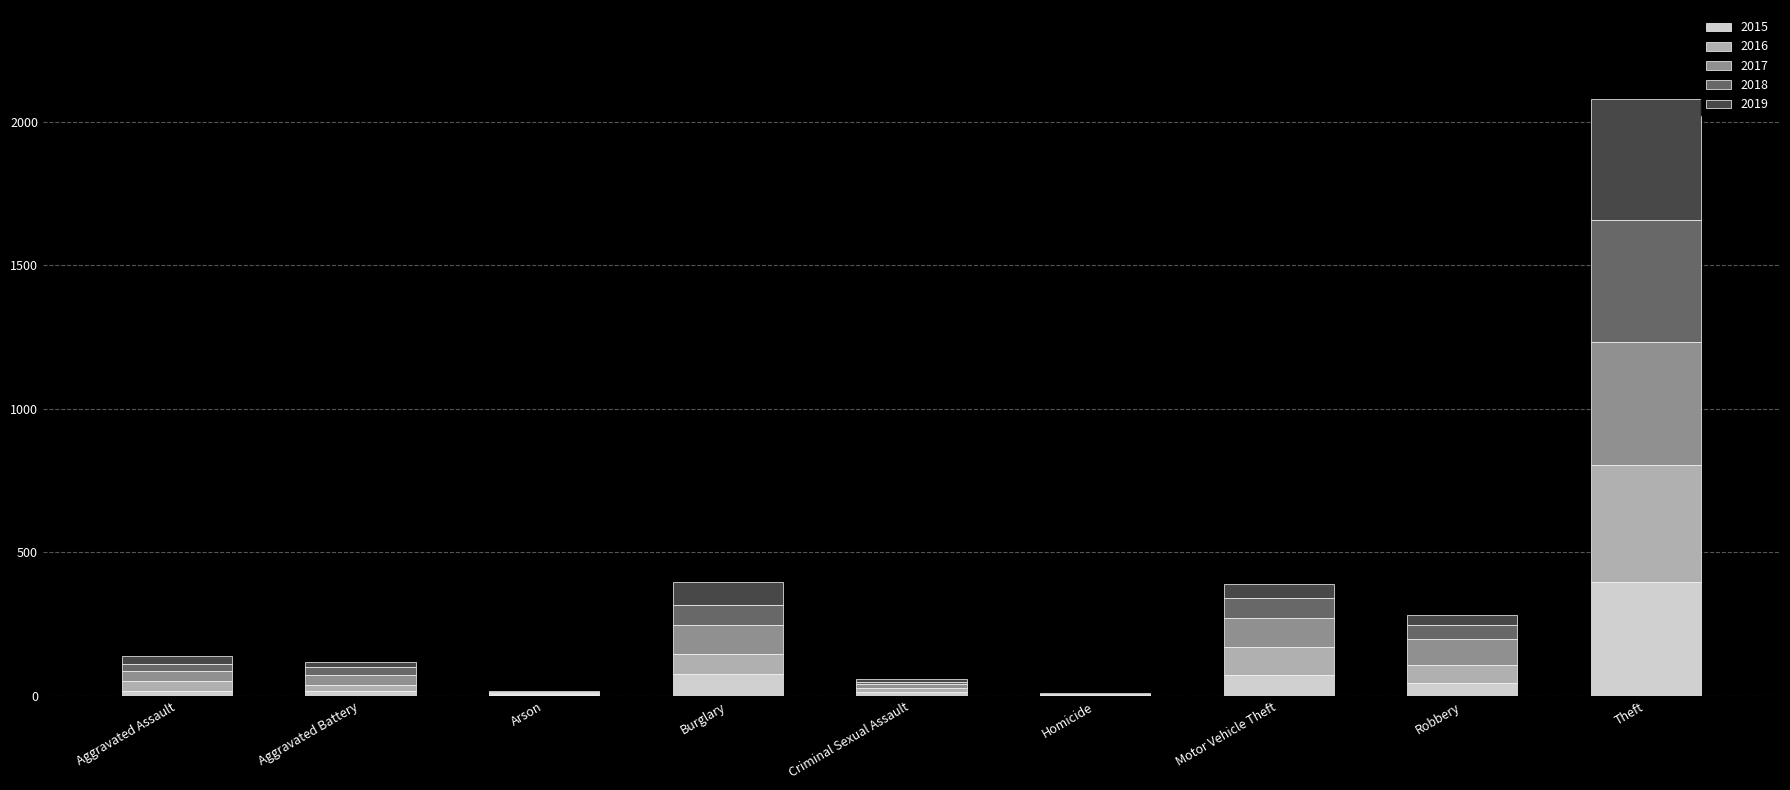

Which category has the highest value in the 2015 series?

Theft